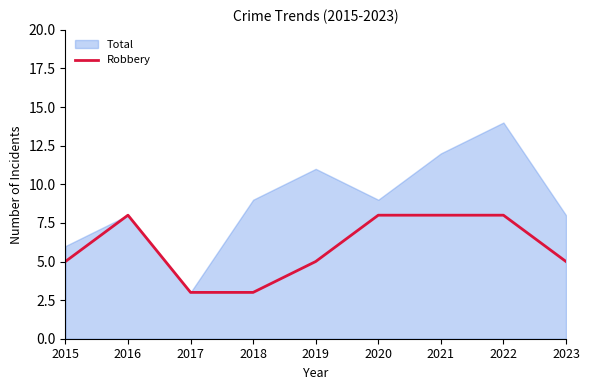

Is it true that Robbery equals 3 at 2022?

False